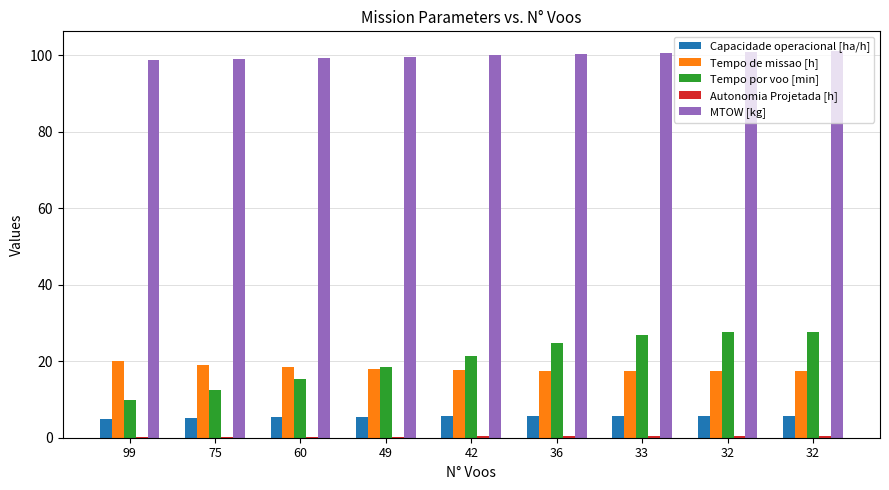

What value does the Tempo de missao [h] series have at 42?

17.8